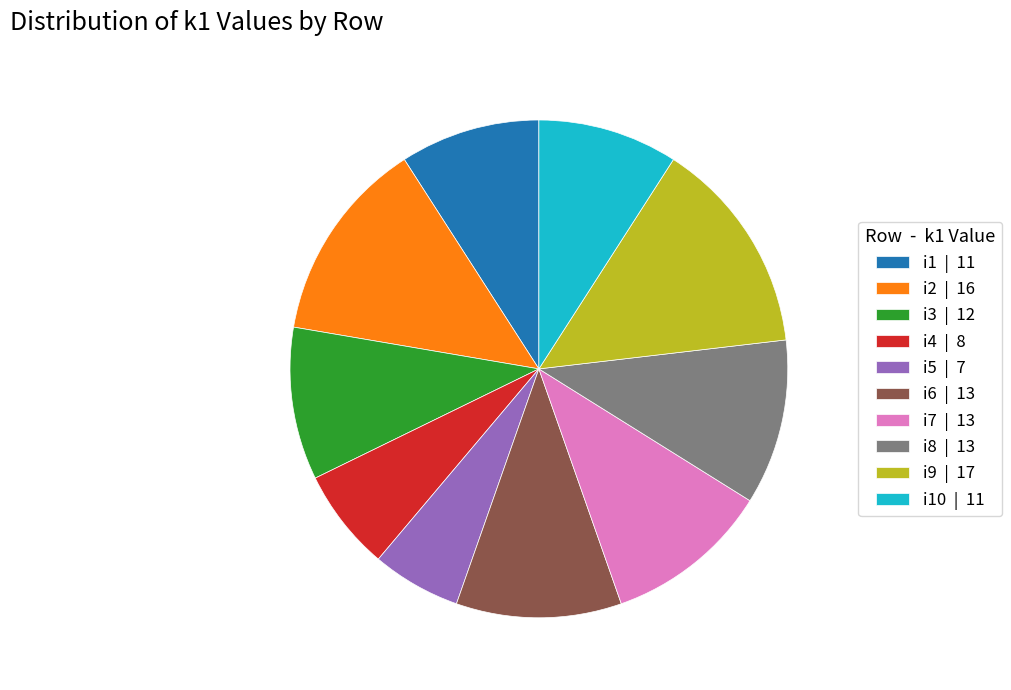

Is there any slice that represents more than half of the pie?

No